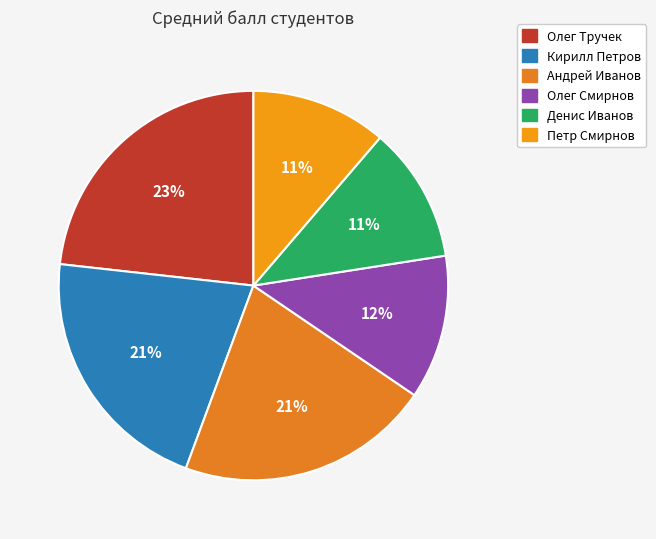

Count the number of slices in the pie.

6